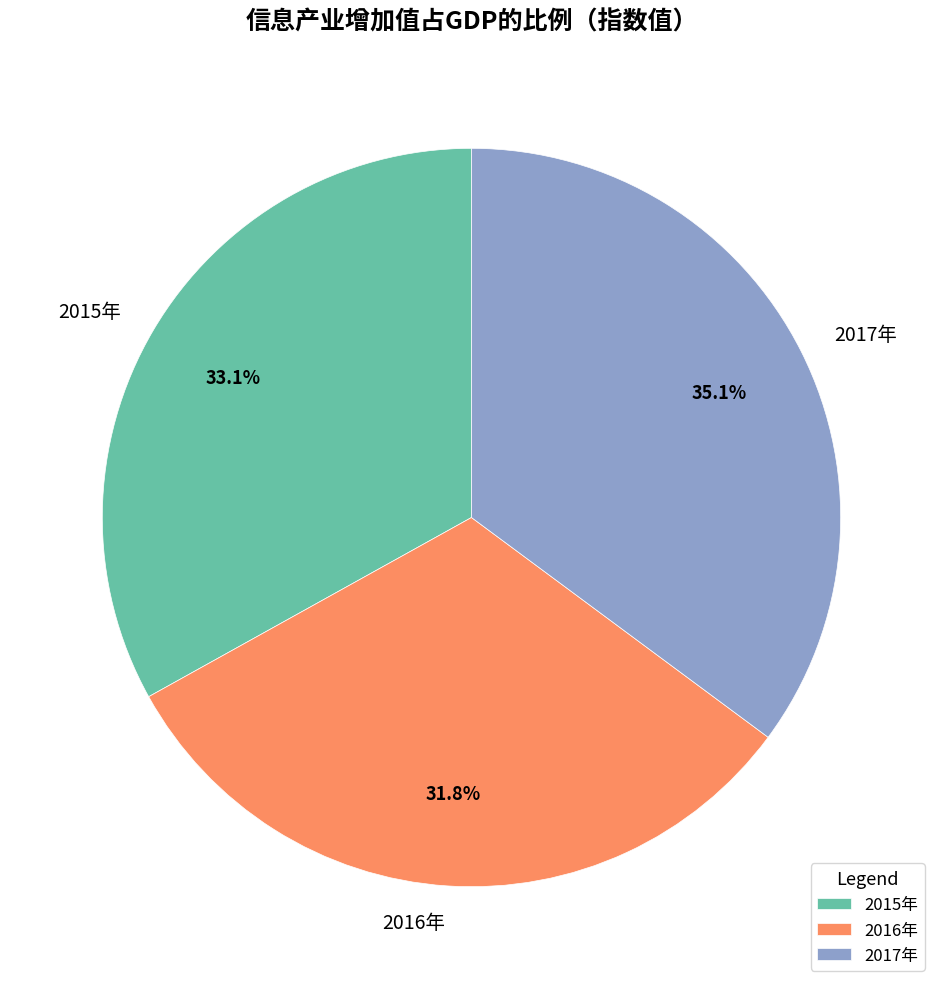

Is there a majority slice in this chart?

No